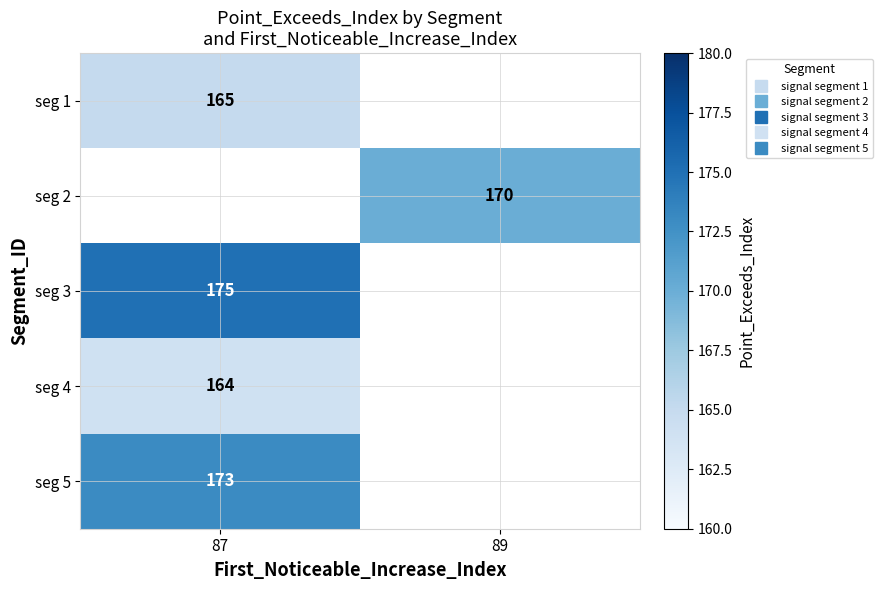

What is the minimum value shown in the chart?

164.0